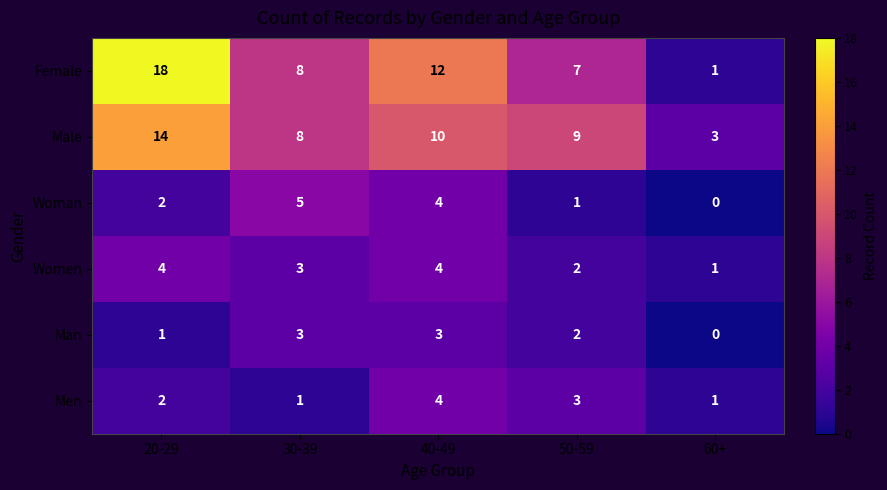

What is the sum of all Men values?

11